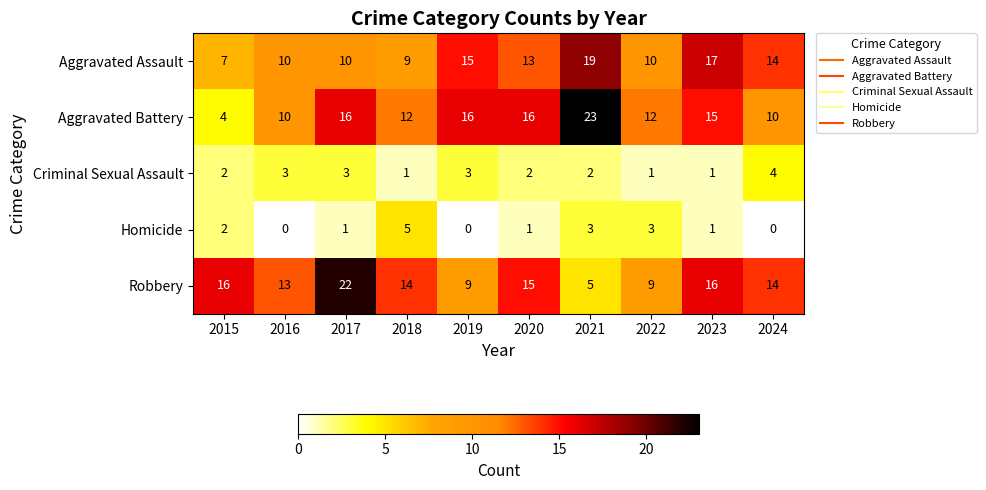

How many categories are shown in the chart?

10